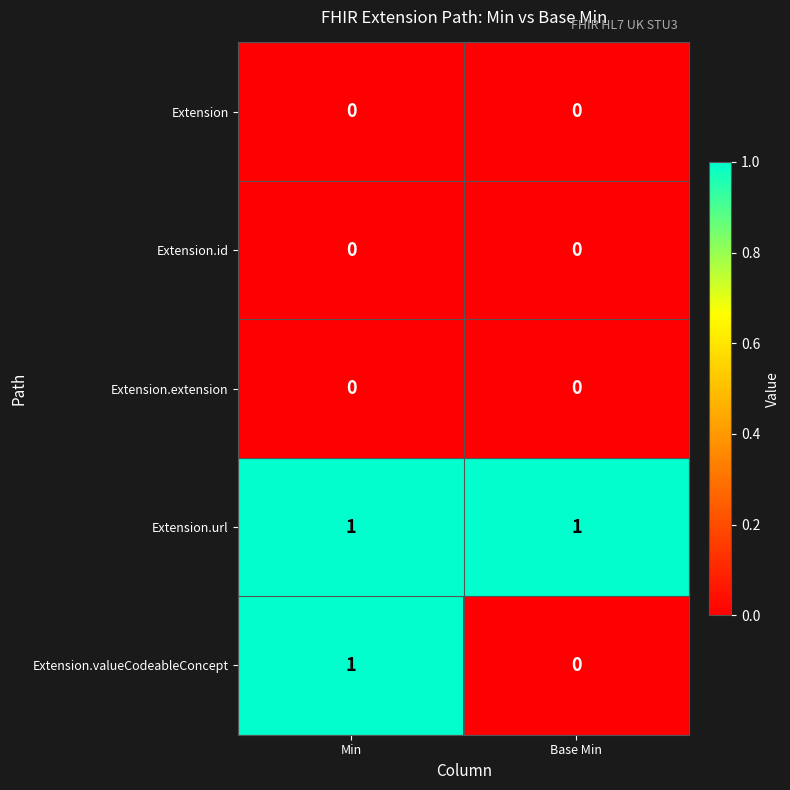

Which series has the largest range (max minus min)?

Extension.valueCodeableConcept